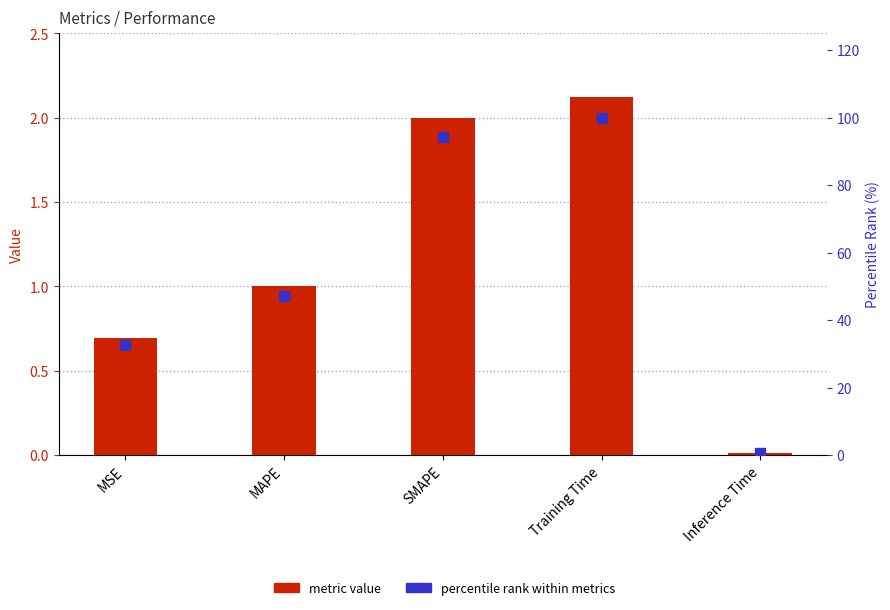

Is the value of metric value at SMAPE greater than the value of percentile rank within metrics at Inference Time?

Yes